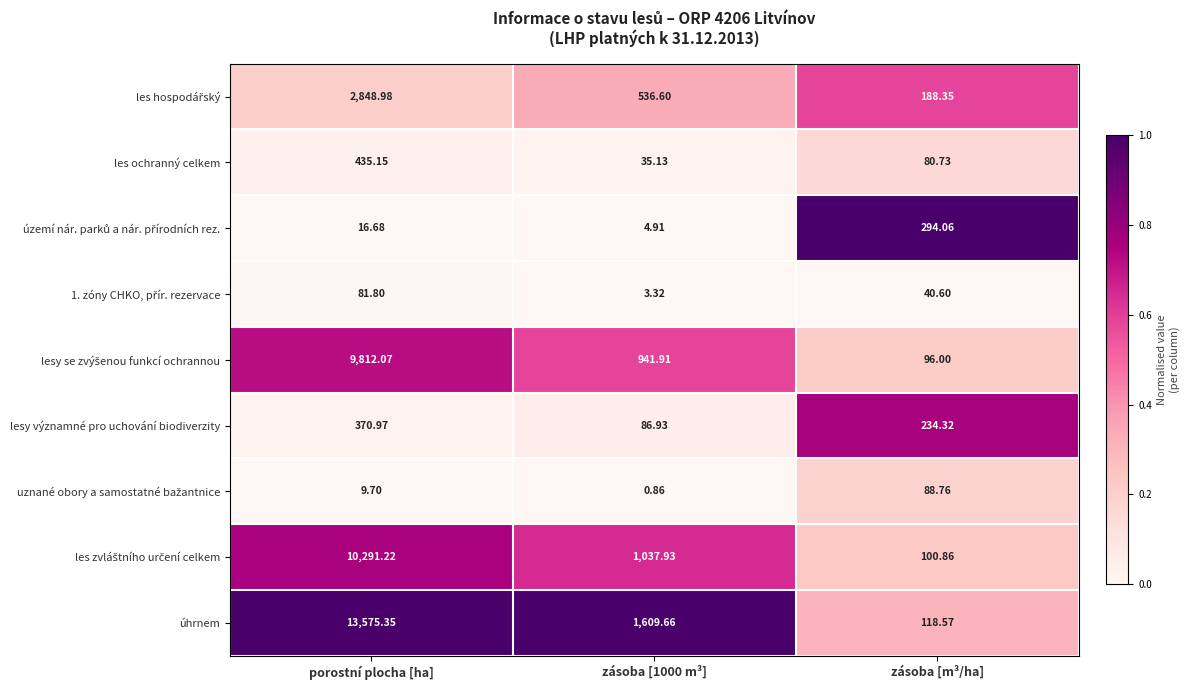

Which series has the largest total across all categories?

úhrnem